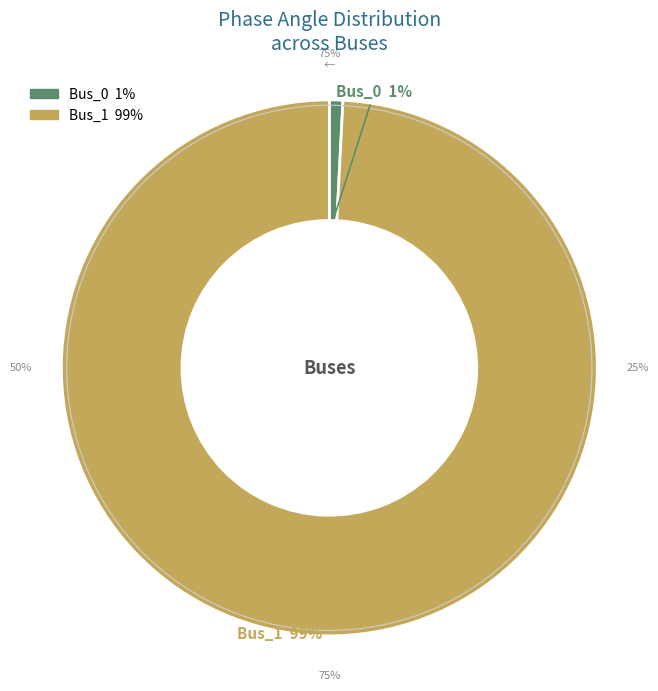

True or false: Bus_0 accounts for 1% of the total.

True